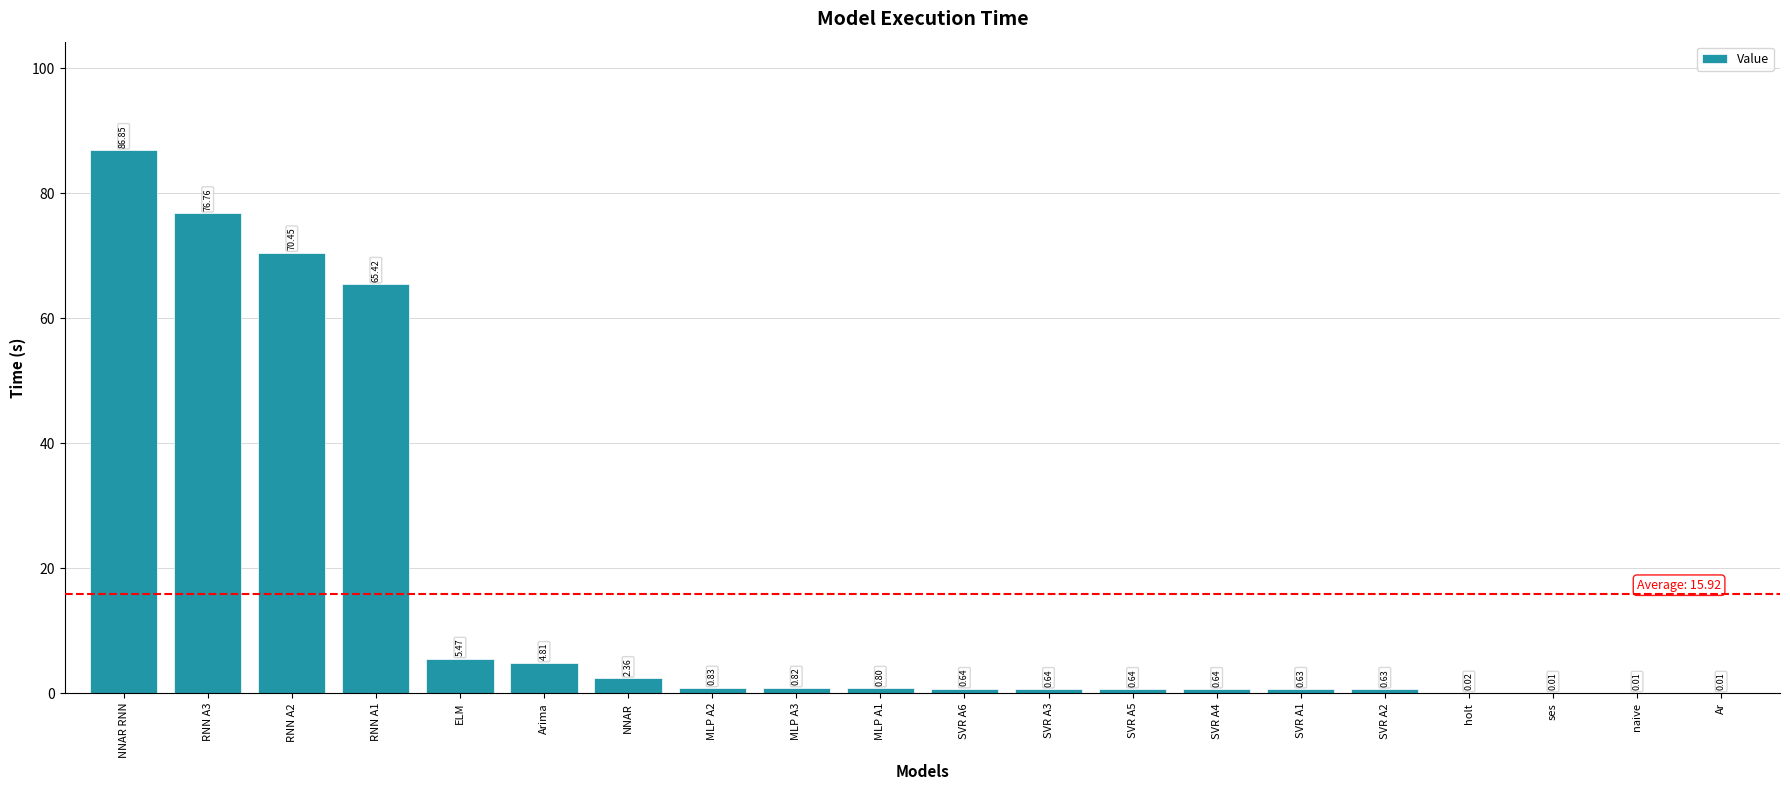

What is the sum of all values?

318.4